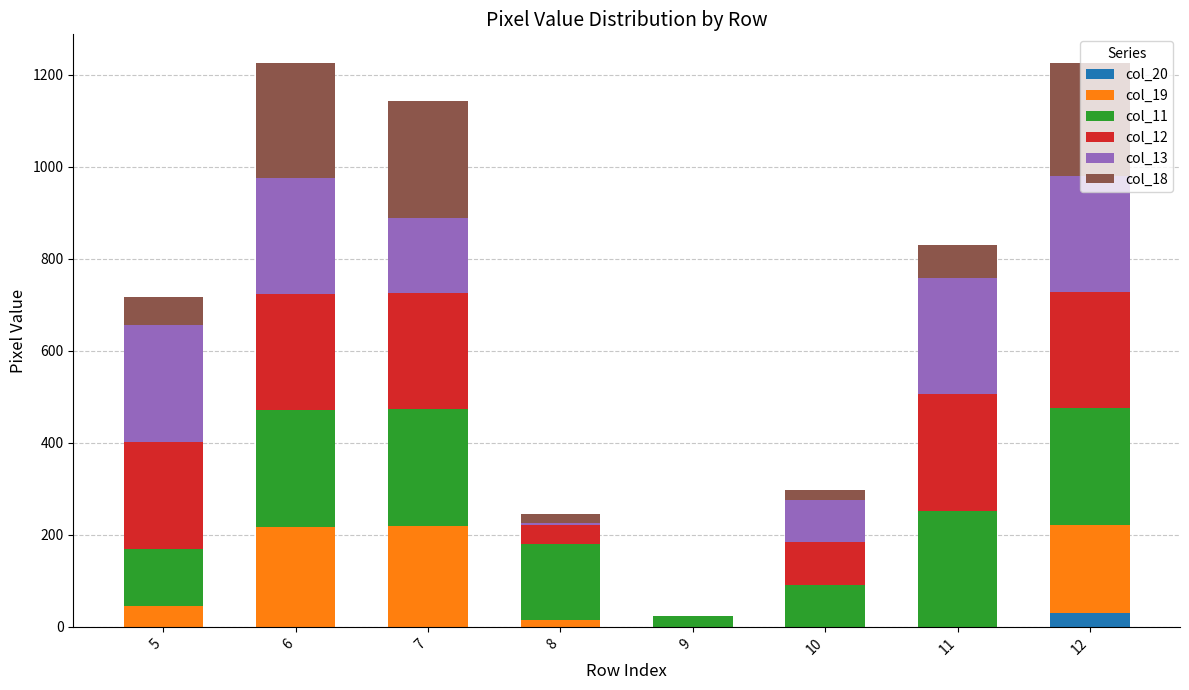

Are the bars grouped side by side (vs. stacked)?

No